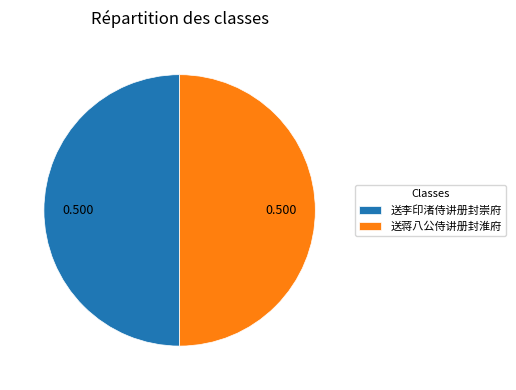

Is it true that 送蒋八公侍讲册封淮府 is 62% of the pie?

False